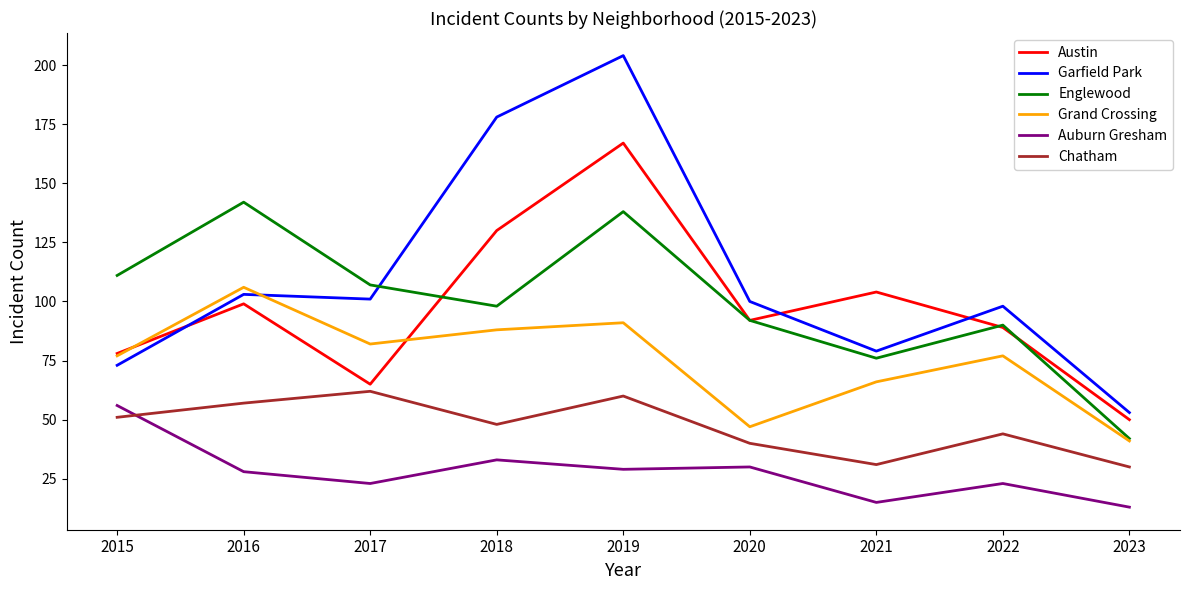

In Austin, how many points are lower than both neighbors (excluding endpoints)?

2